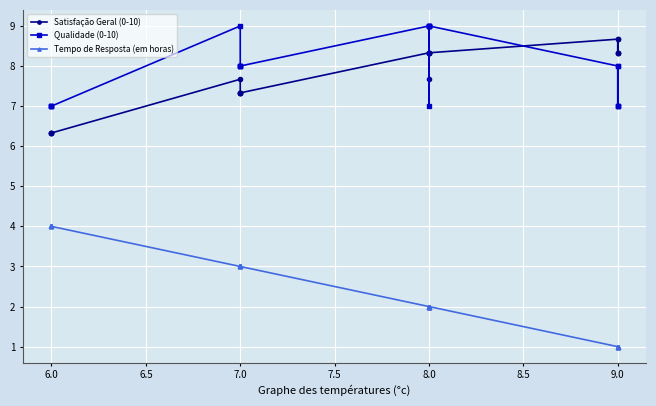

What is the lowest value of the Qualidade (0-10) series?

7.0